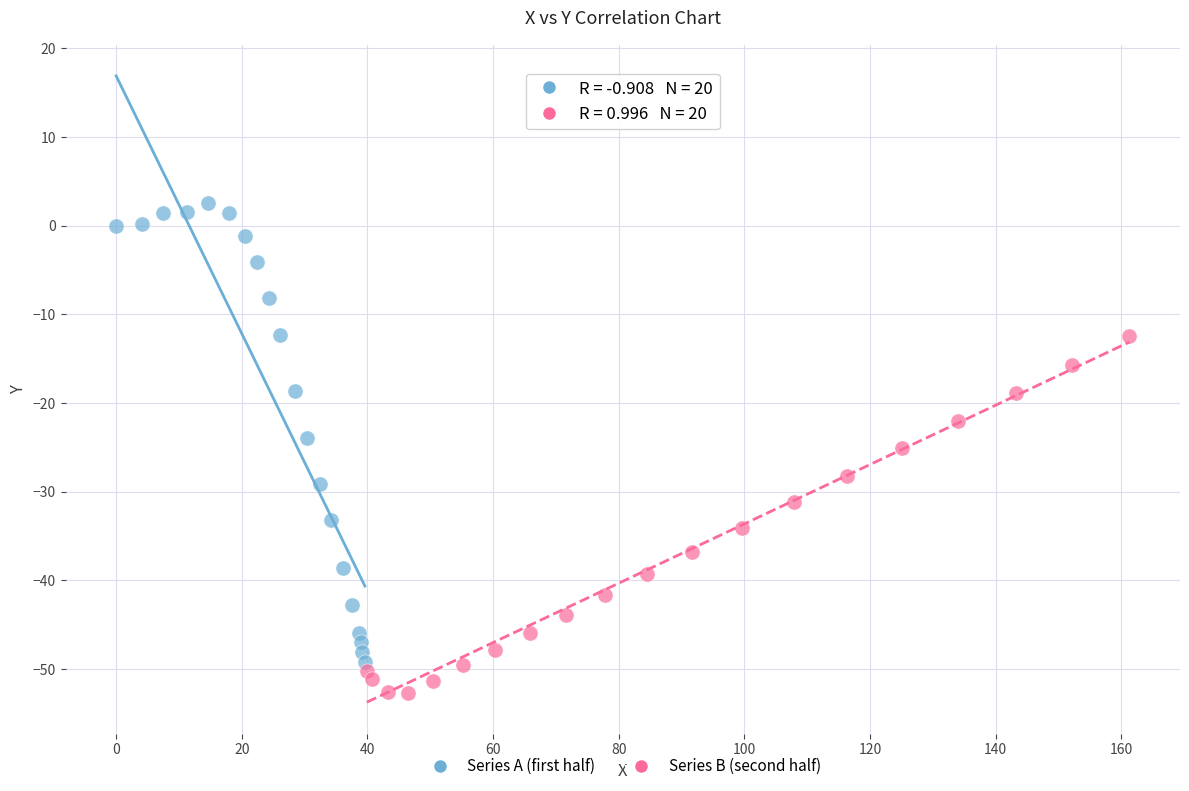

Which series contains the lowest Y value?

Series B (second half)